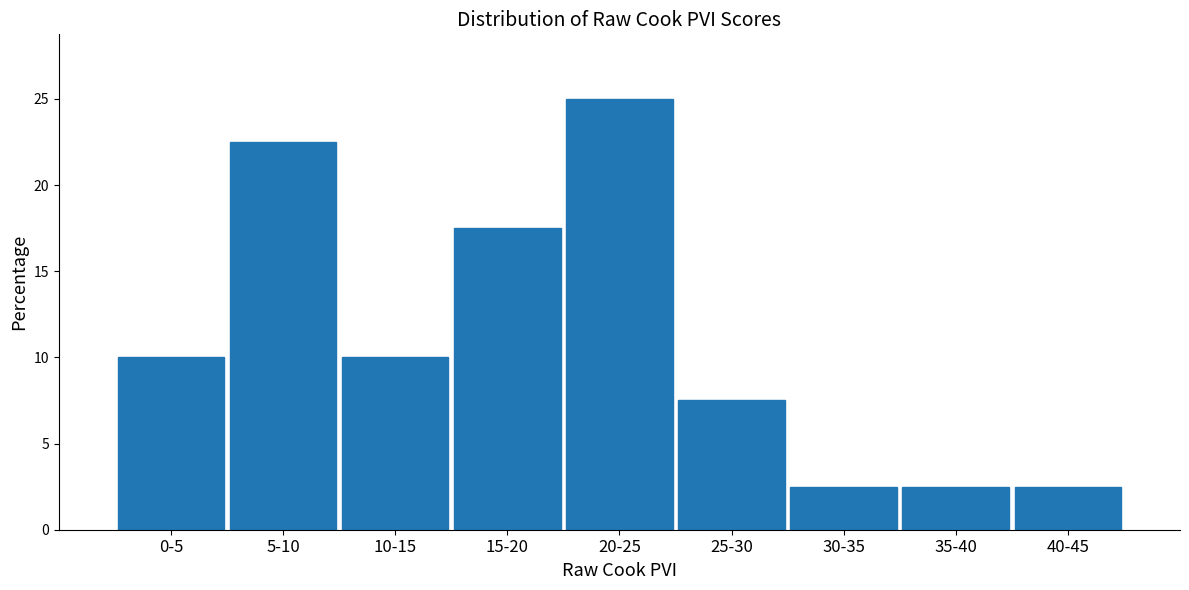

Reading left to right, what are all the values shown in this chart?

10.0	22.5	10.0	17.5	25.0	7.5	2.5	2.5	2.5